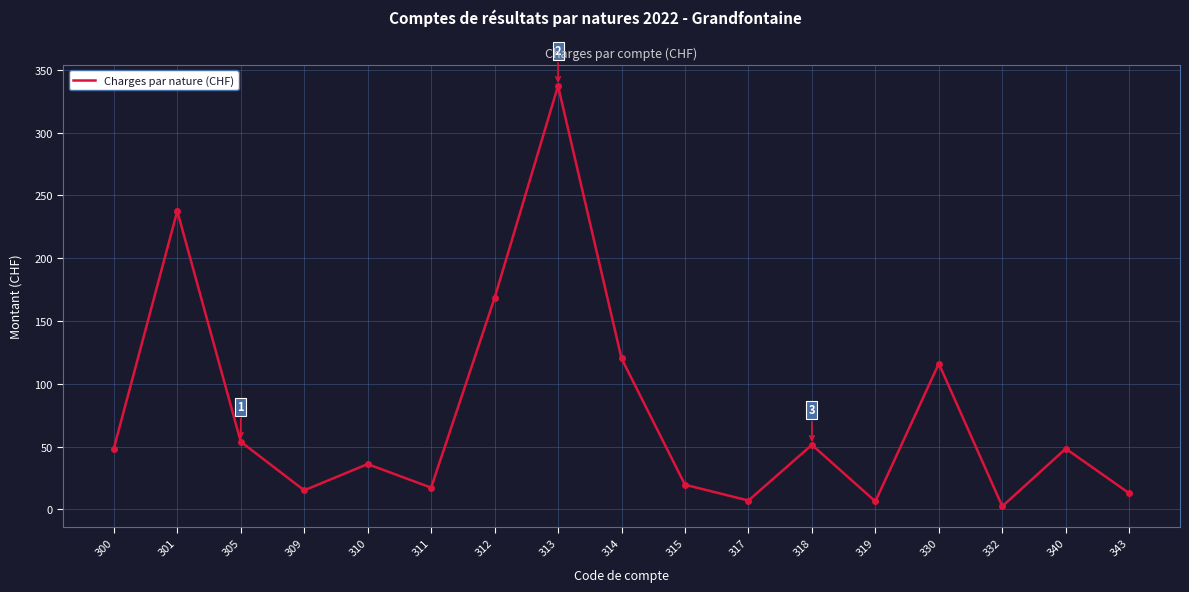

Which has a higher value, 340 or 311?

340